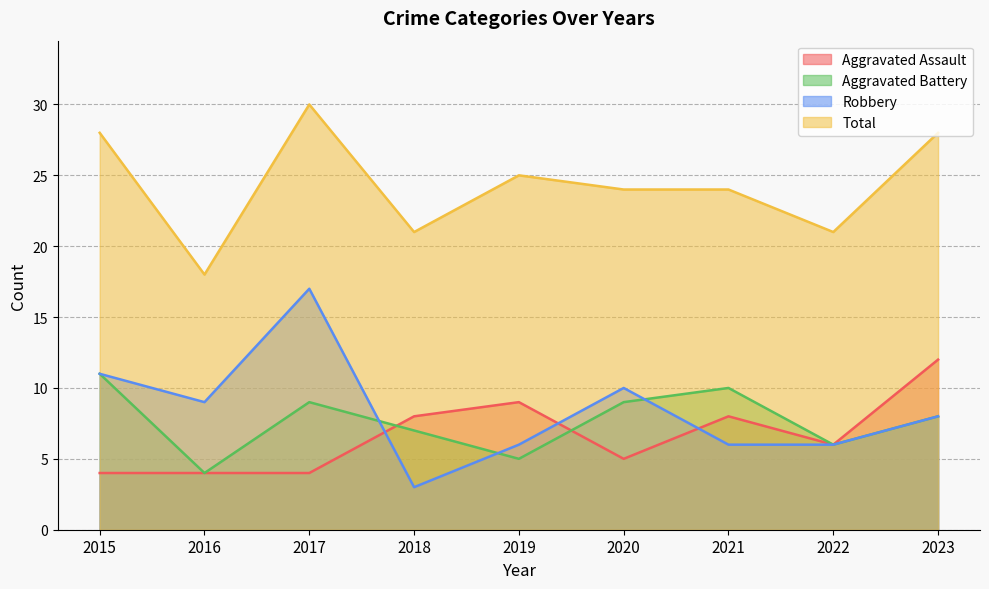

Reading right to left, transcribe all the data shown in this chart.

Aggravated Assault: 12	6	8	5	9	8	4	4	4
Aggravated Battery: 8	6	10	9	5	7	9	4	11
Robbery: 8	6	6	10	6	3	17	9	11
Total: 28	21	24	24	25	21	30	18	28